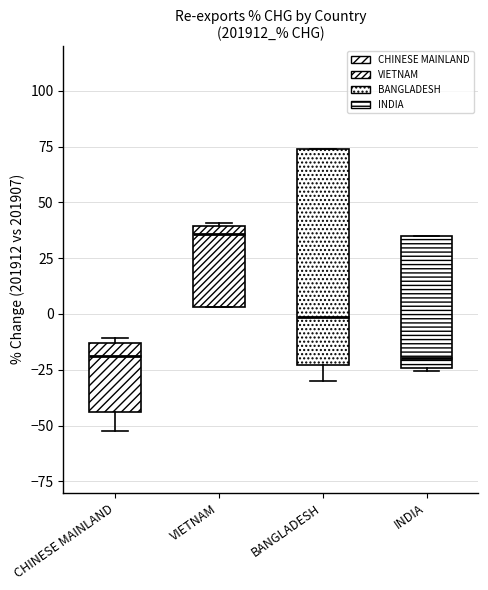

Reading left to right, transcribe this box plot: for each box, give where its median line is, the range the box spans, and where its two whiskers end, as read against the y-axis. The values are not printed on the chart, so give them approximately, as read against the axis.

CHINESE MAINLAND: median -20, box -45 to -15, whiskers -50 to -10
VIETNAM: median 35, box 5 to 40, whiskers 5 to 40
BANGLADESH: median 0, box -25 to 75, whiskers -30 to 75
INDIA: median -20, box -25 to 35, whiskers -25 to 35